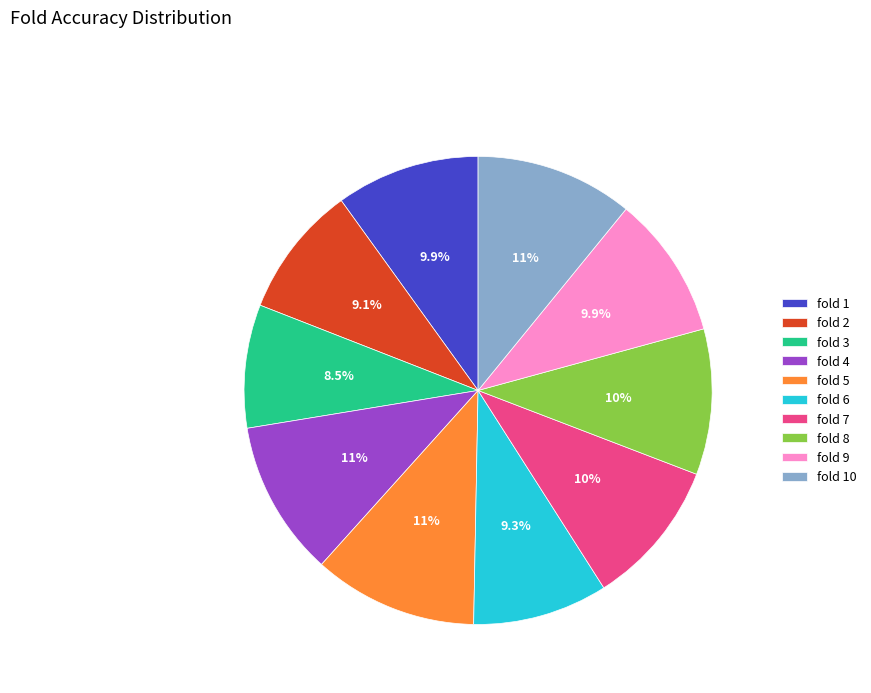

What portion of the pie excludes fold 10?

89.1%